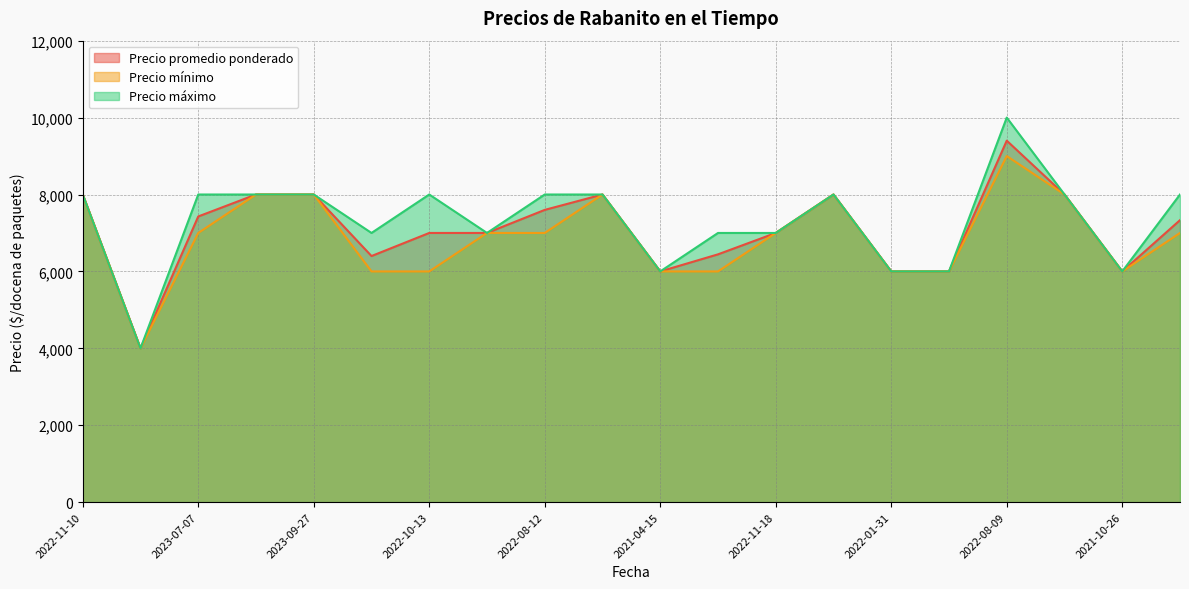

What is the average value of the Precio máximo series?

7300